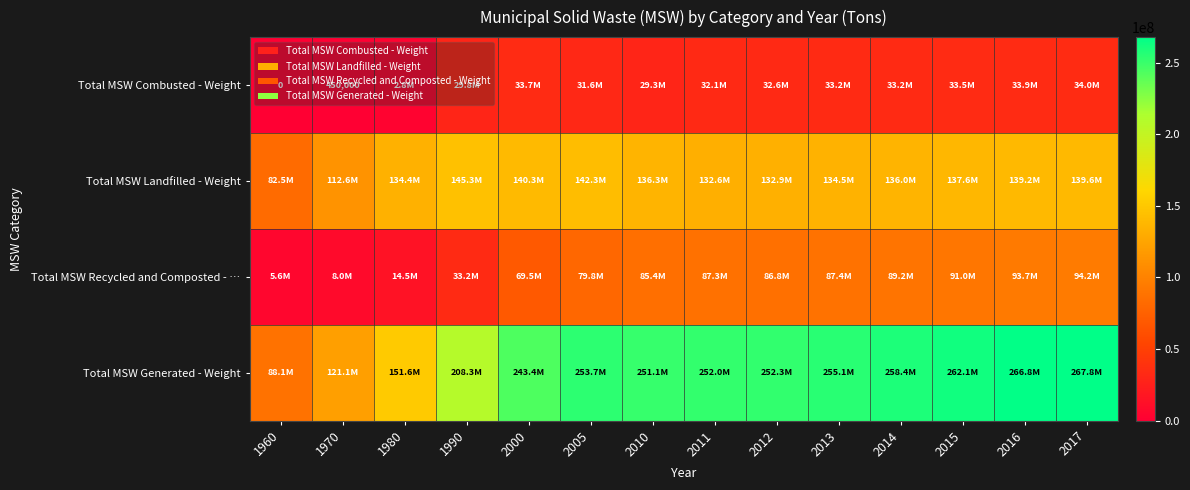

Which series has the largest total across all categories?

Total MSW Generated - Weight